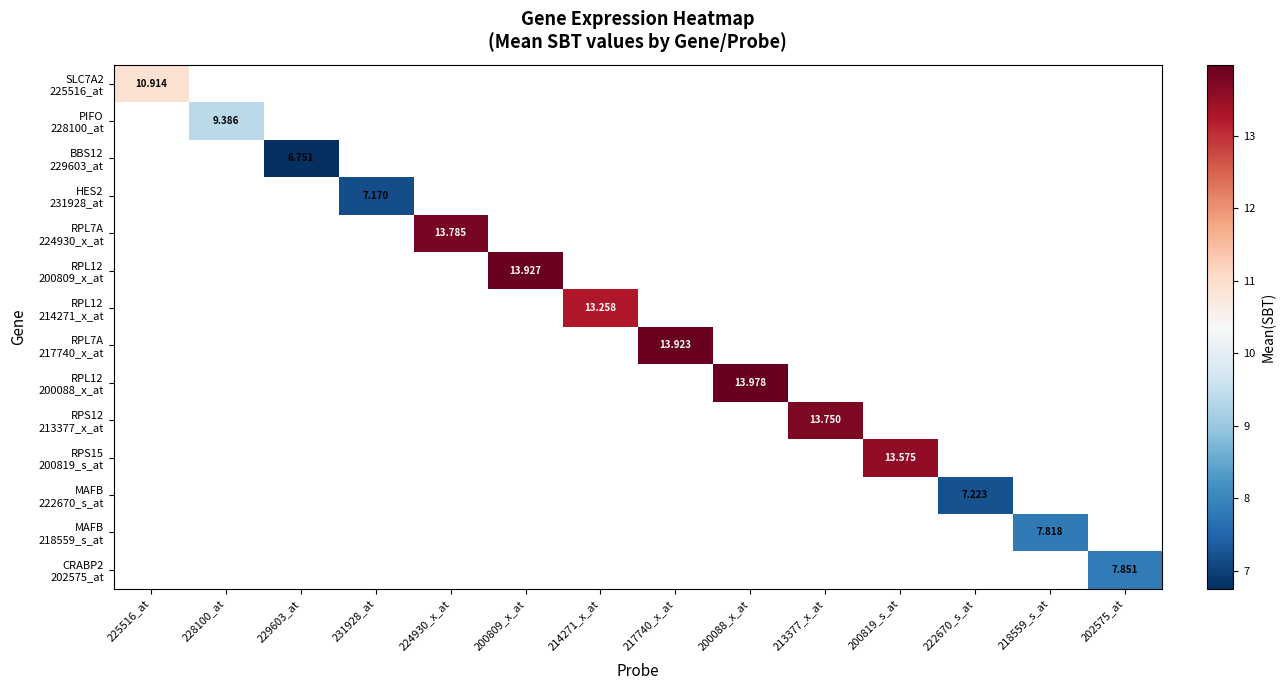

Is the value of RPL7A 224930_x_at at 231928_at greater than the value of RPL12 214271_x_at at 218559_s_at?

No